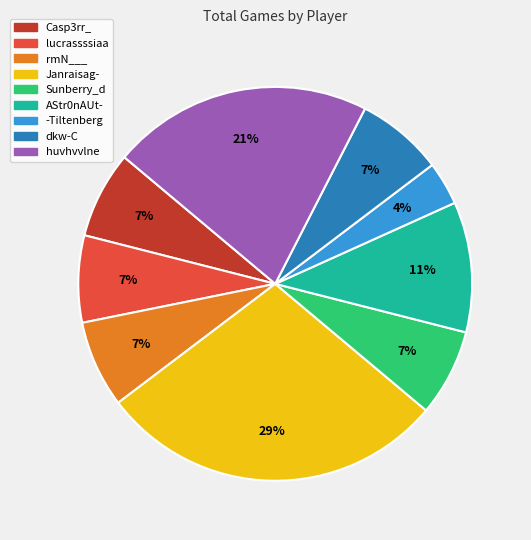

How many segments does this pie chart have?

9